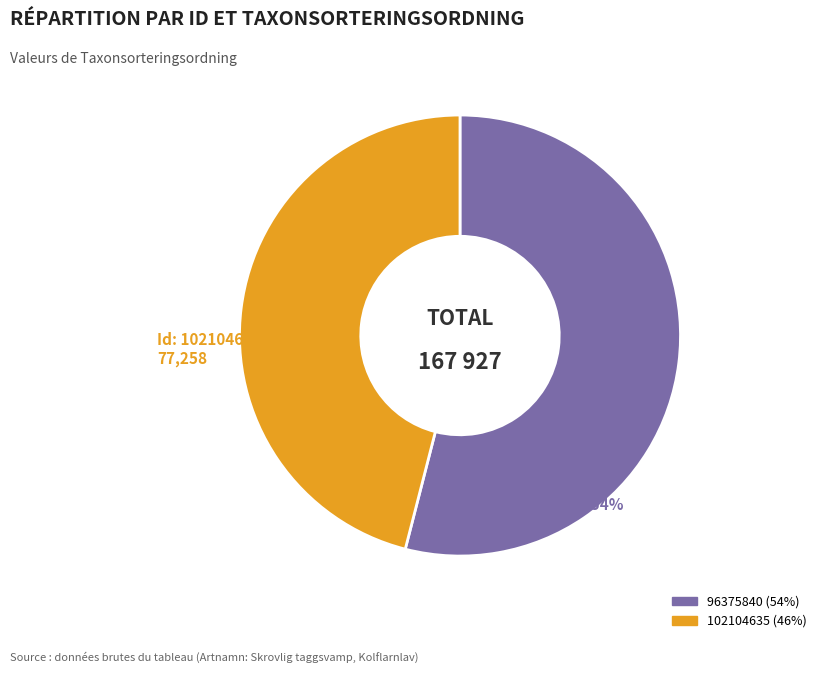

Approximately how many times larger is the value at 102104635 compared to 96375840?

0.9